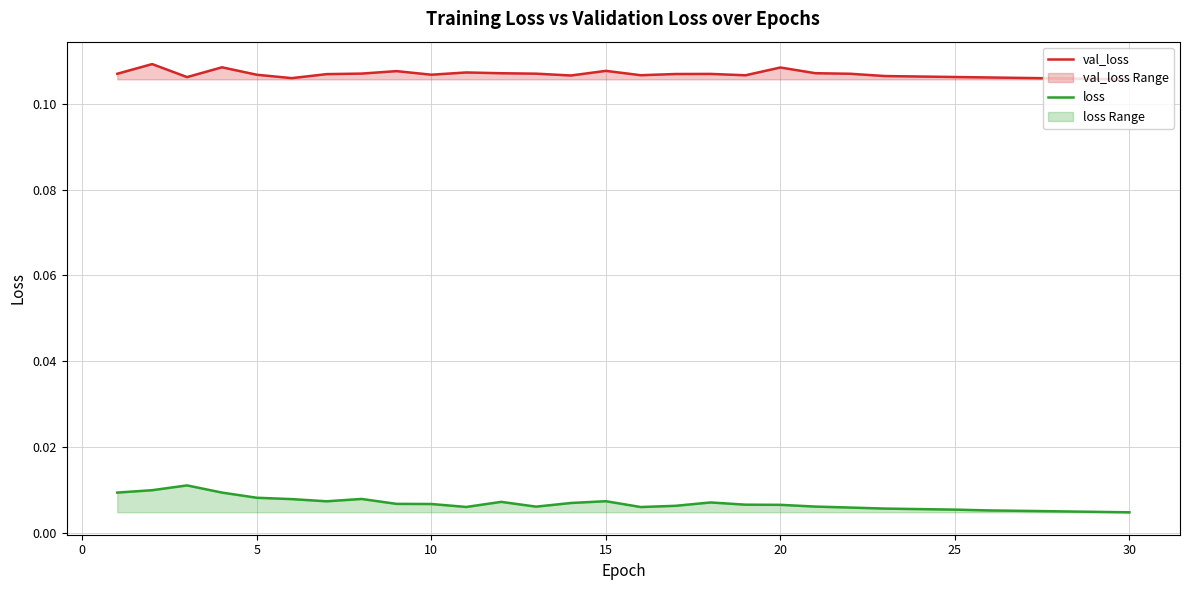

True or false: val_loss and loss intersect in this chart.

False